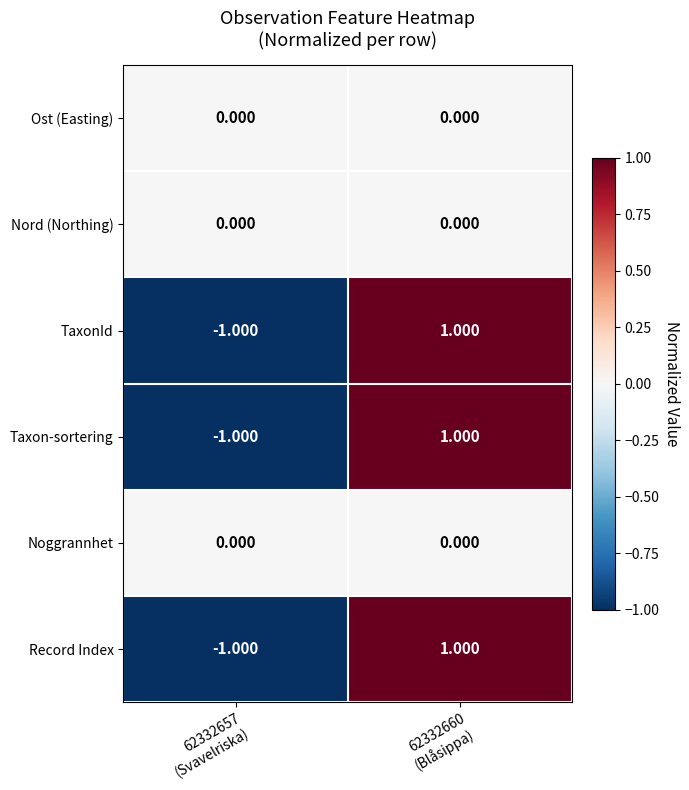

Which has a higher value, 62332657
(Svavelriska) or 62332660
(Blåsippa)?

62332657
(Svavelriska)